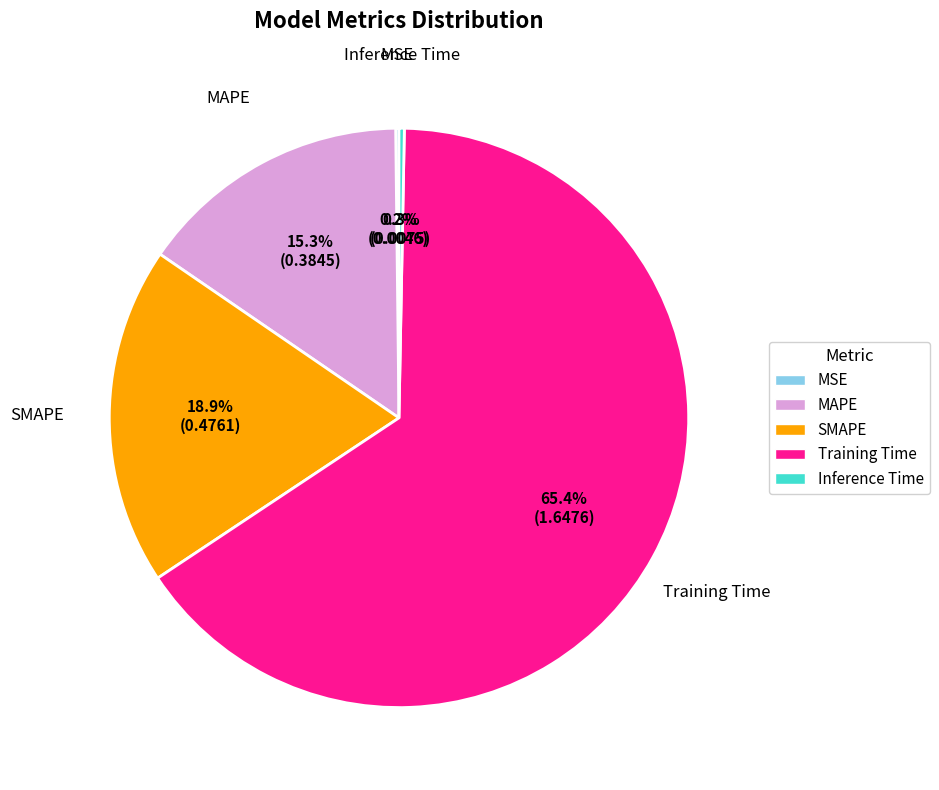

Is there any slice that represents more than half of the pie?

Yes